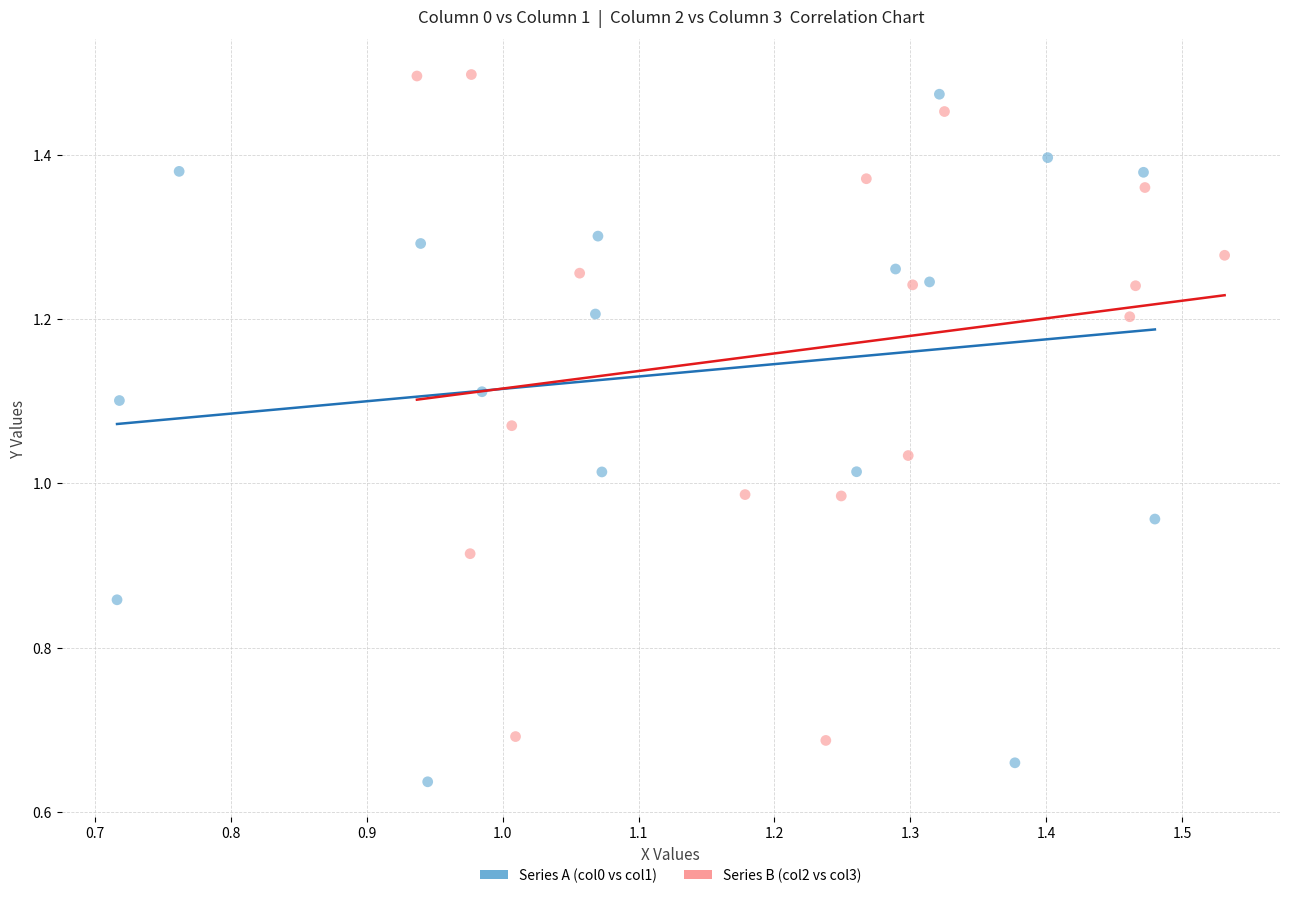

What are all the series names shown in the legend?

Series A (col0 vs col1), Series B (col2 vs col3)